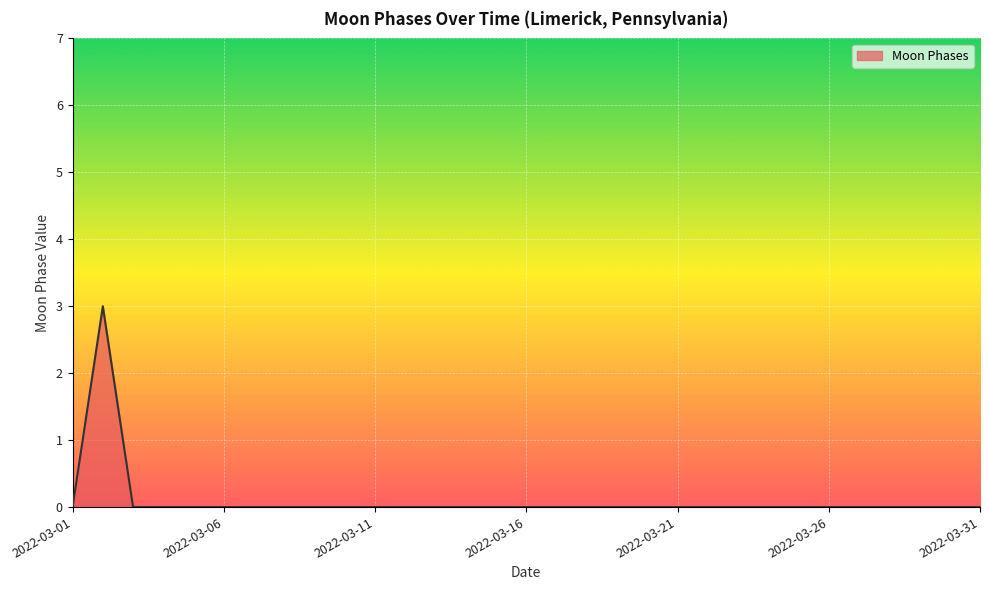

Reading left to right, transcribe all the data shown in this chart.

0	3	0	0	0	0	0	0	0	0	0	0	0	0	0	0	0	0	0	0	0	0	0	0	0	0	0	0	0	0	0